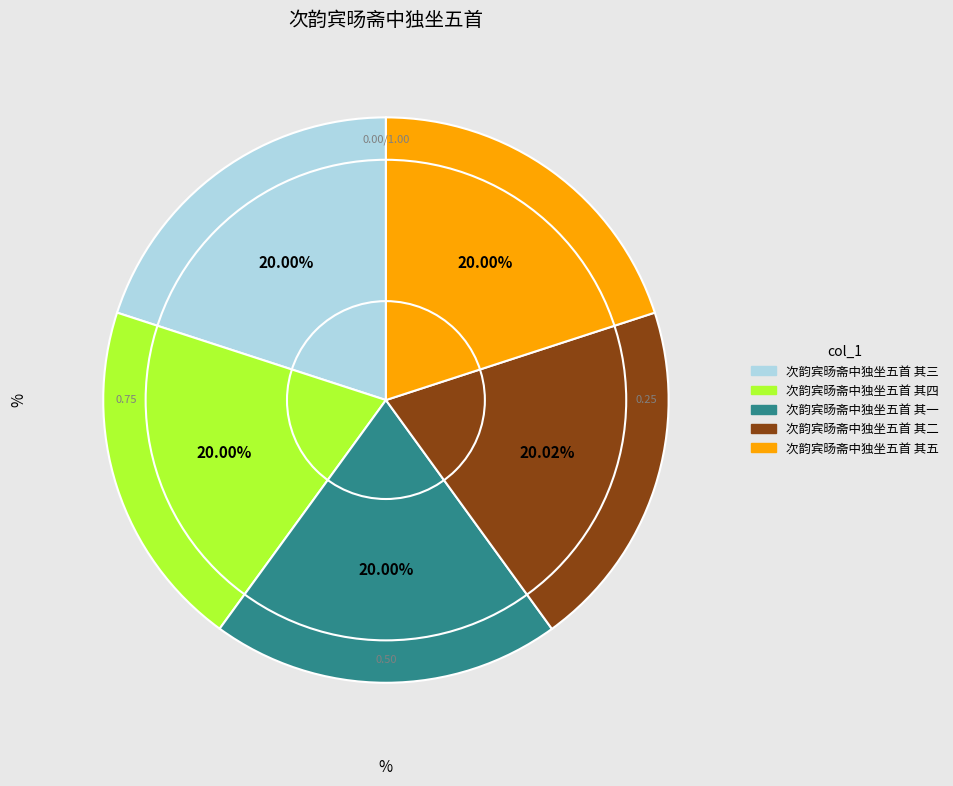

The 次韵宾旸斋中独坐五首 其三 slice represents 20% of the pie. True or false?

True